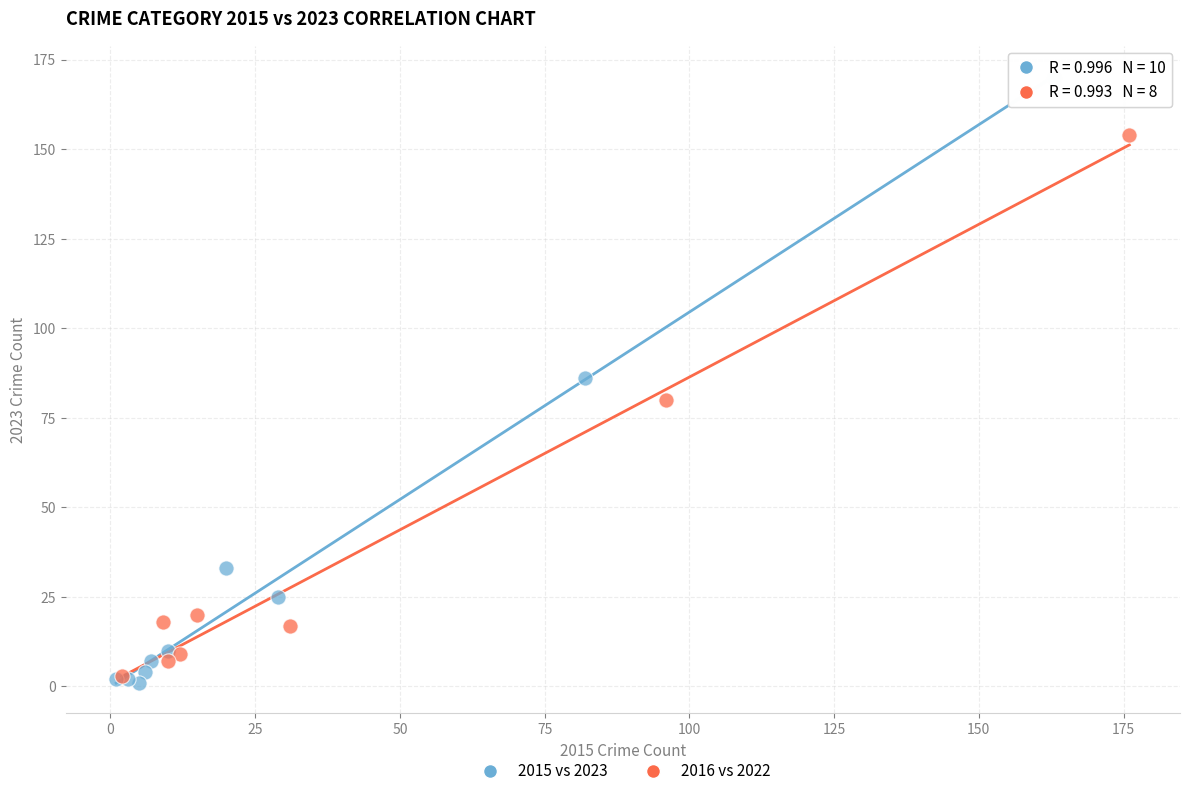

Which series reaches the maximum Y coordinate?

2015 vs 2023